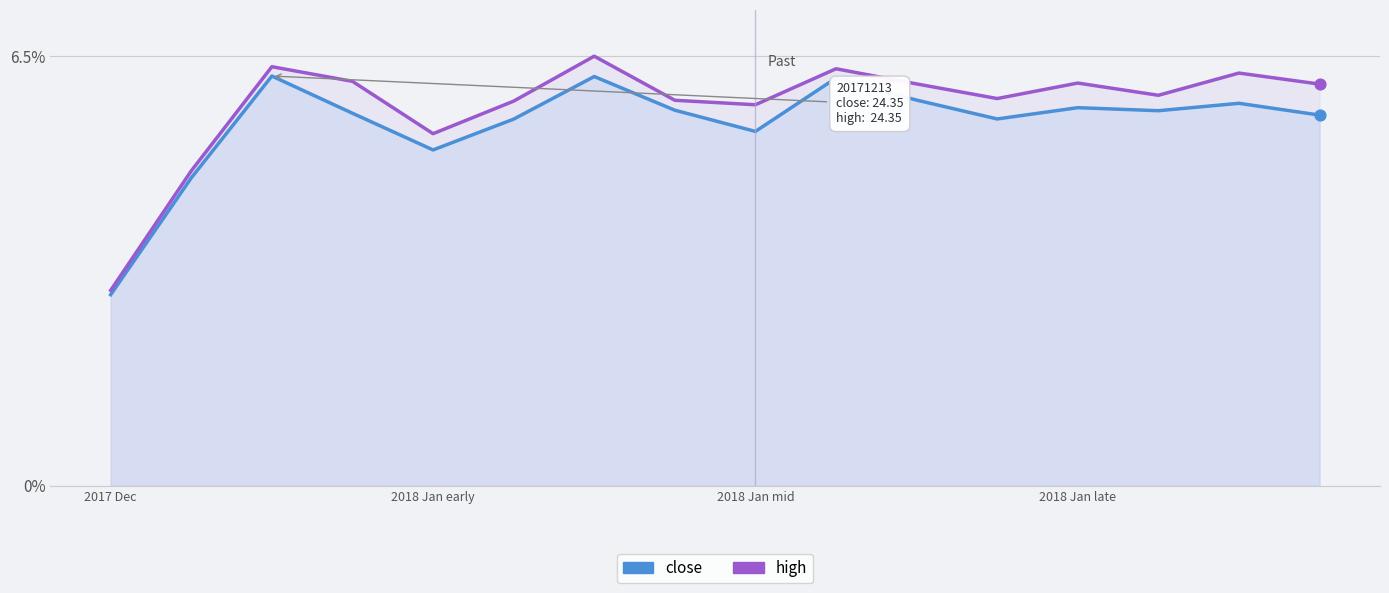

Which series contains the highest Y value?

high